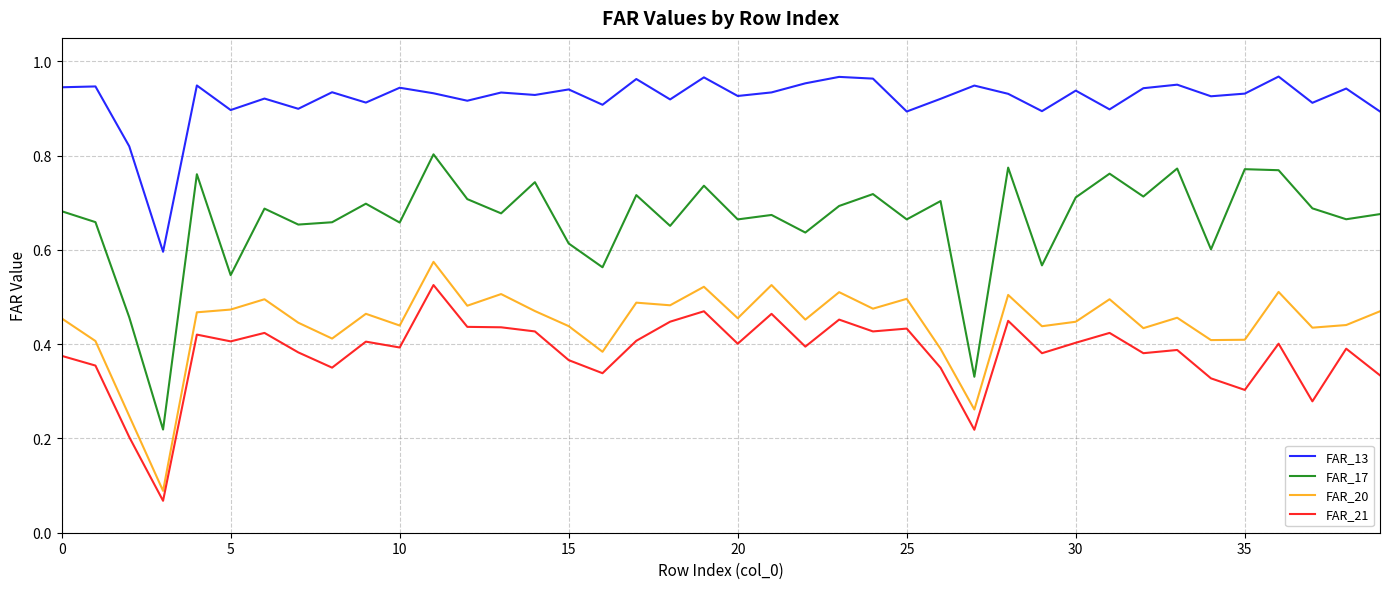

What are all the series names shown in the legend?

FAR_13, FAR_17, FAR_20, FAR_21